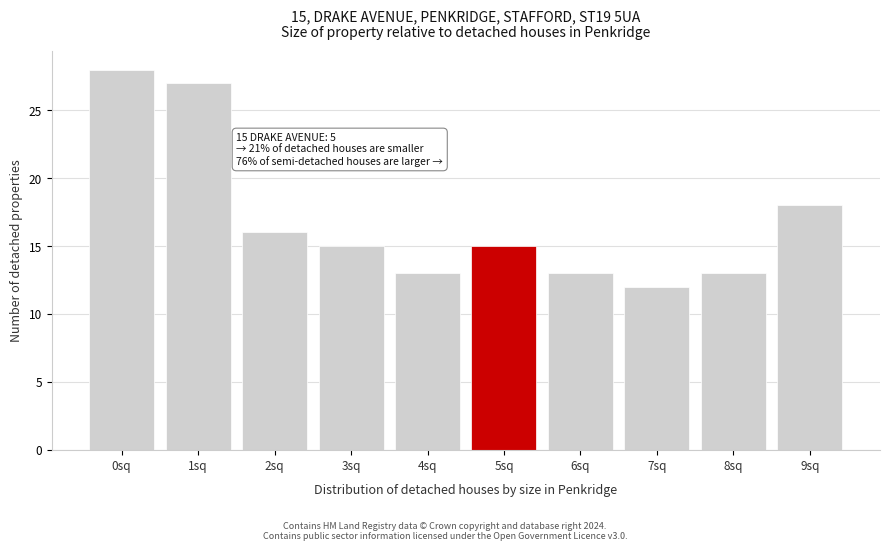

Reading right to left, extract all data points from this chart.

18	13	12	13	15	13	15	16	27	28